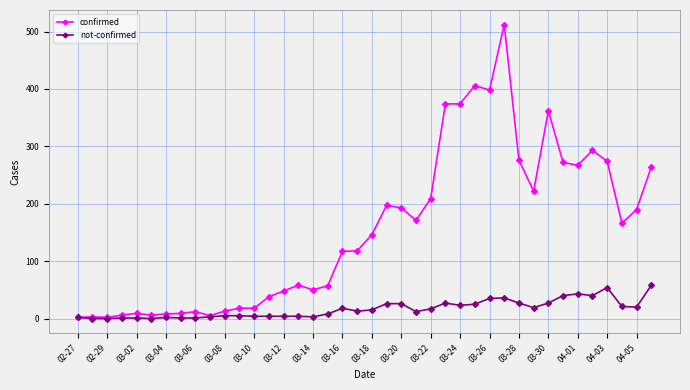

List the series in order of their overall mean, highest first.

confirmed, not-confirmed